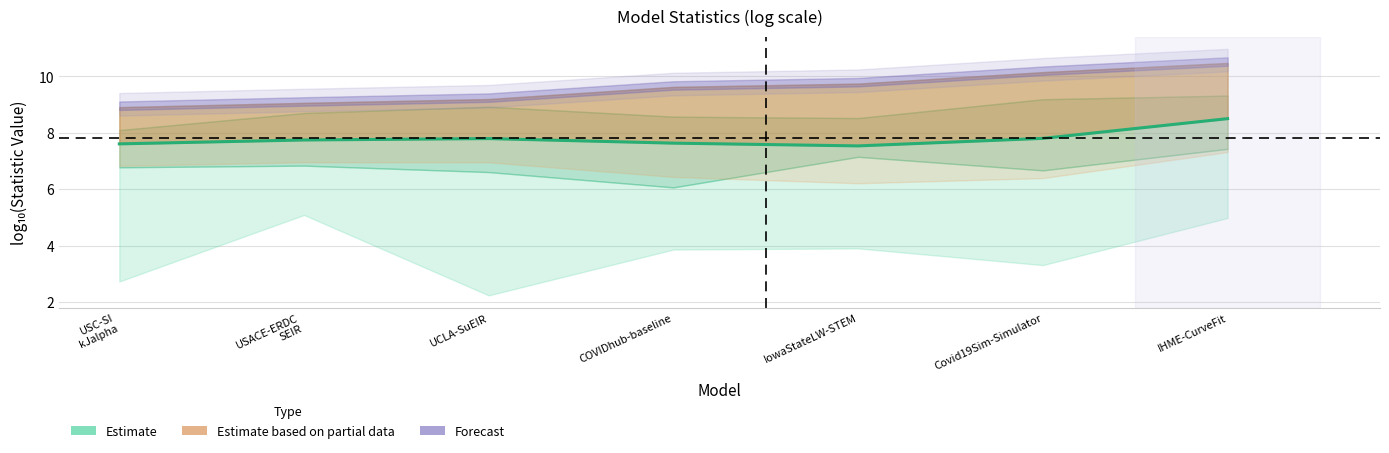

How many lines are shown in the chart?

1